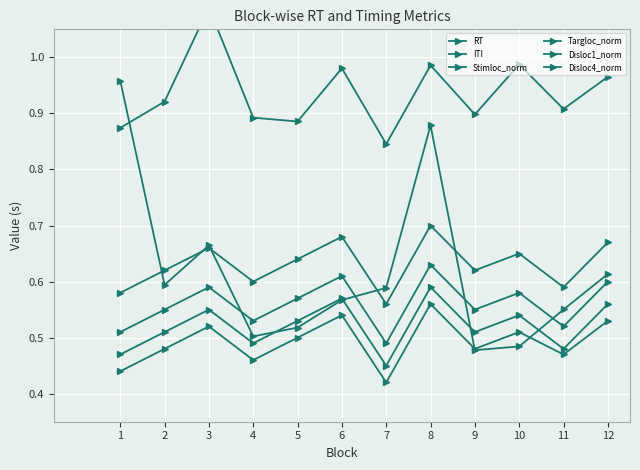

How many times do RT and Targloc_norm cross each other?

5